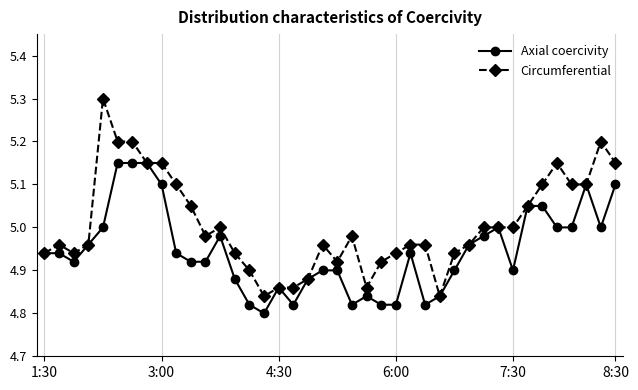

Rank the series by their average value, from highest to lowest.

Circumferential, Axial coercivity